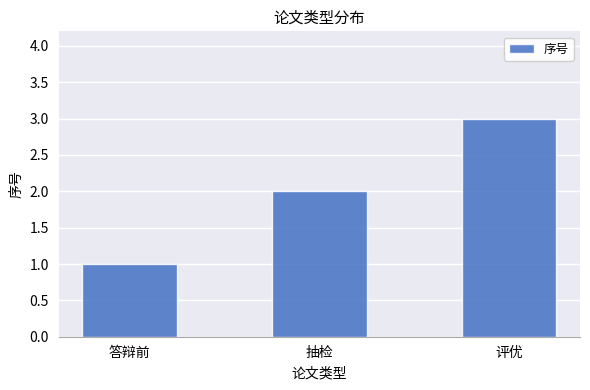

Reading right to left, list all the values displayed in this chart.

评优=3	抽检=2	答辩前=1